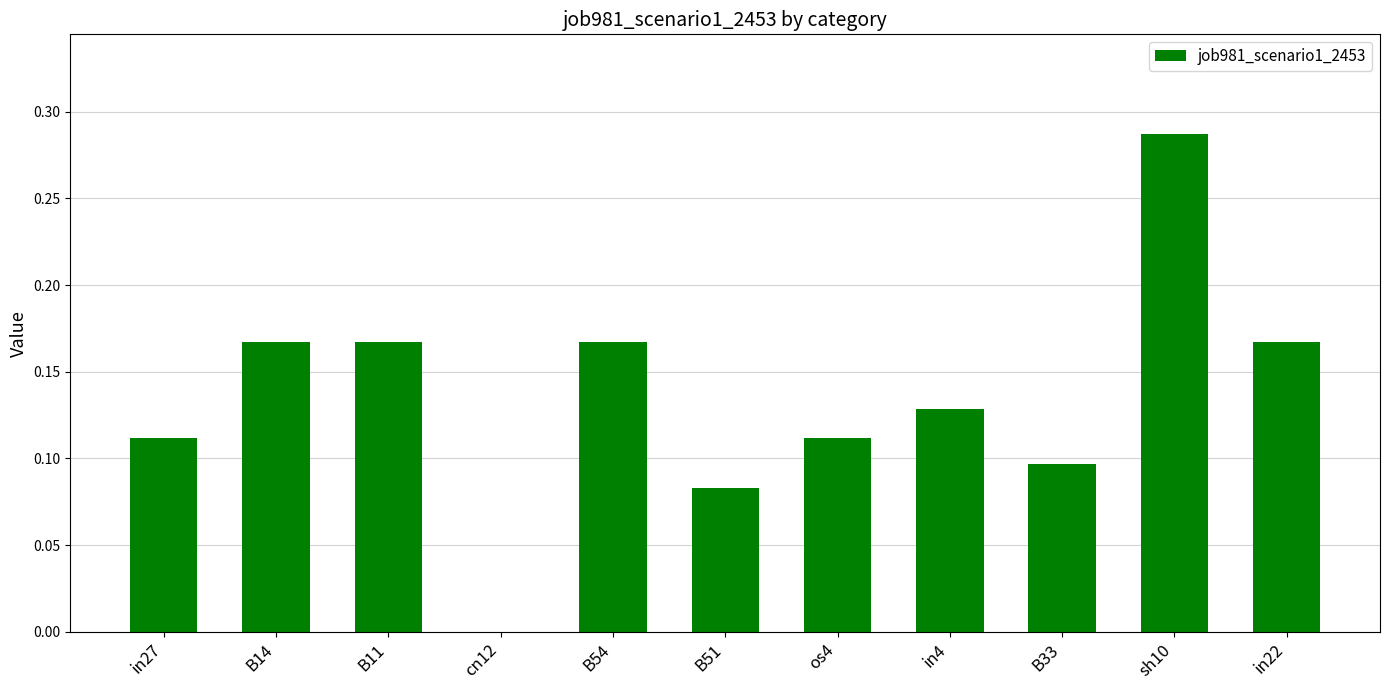

What is the sum of all values?

1.5